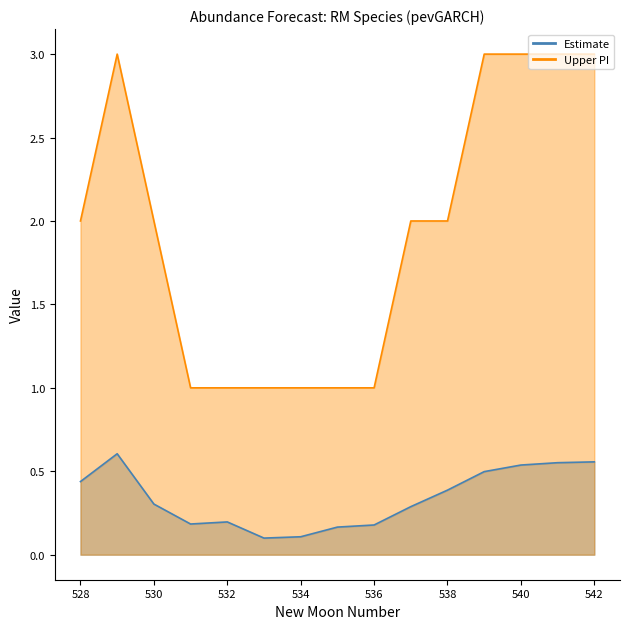

At which category does Upper PI reach its first local peak?

529